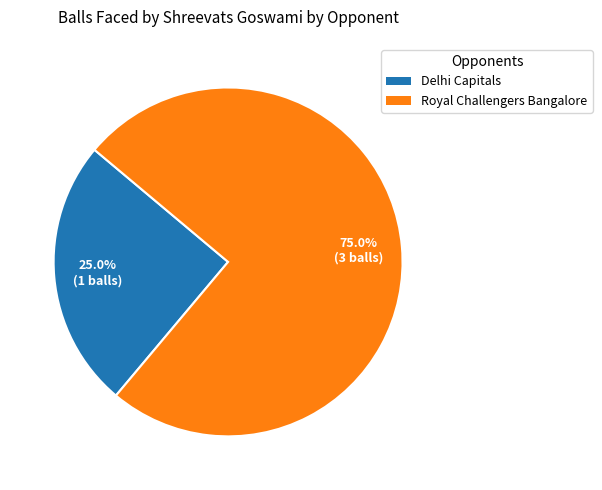

Is there any slice that represents more than half of the pie?

Yes